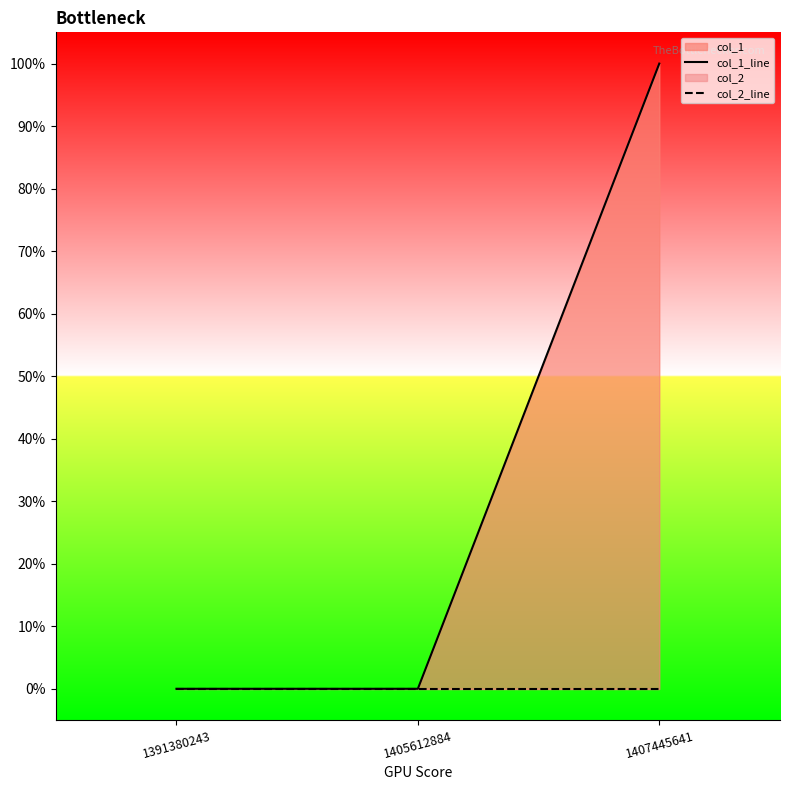

Is the value of col_2_line at 1407445641 greater than the value of col_1_line at 1407445641?

No